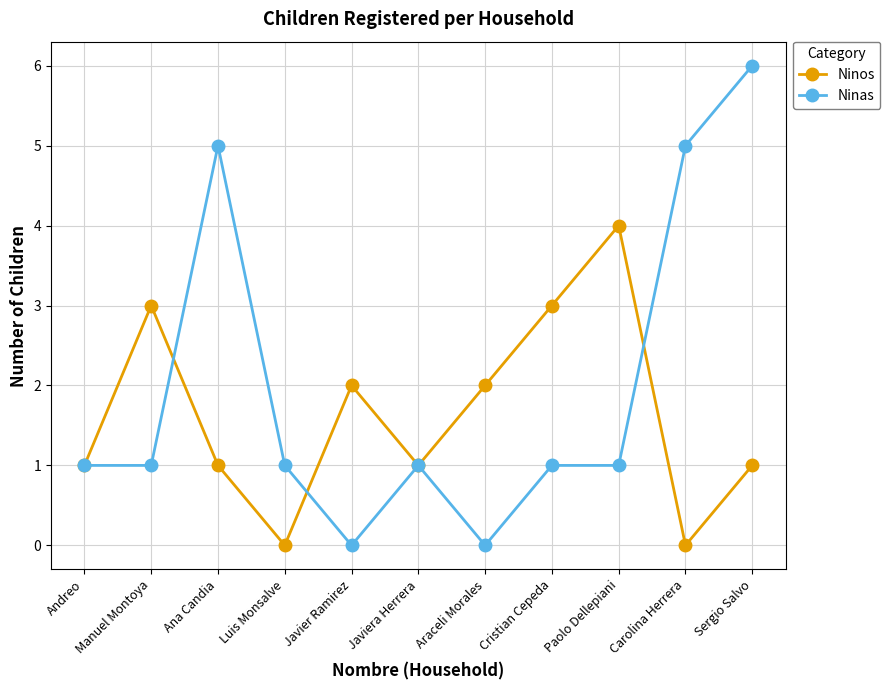

Reading left to right, list all the values displayed in this chart.

Ninos: Andreo=1	Manuel Montoya=3	Ana Candia=1	Luis Monsalve=0	Javier Ramirez=2	Javiera Herrera=1	Araceli Morales=2	Cristian Cepeda=3	Paolo Dellepiani=4	Carolina Herrera=0	Sergio Salvo=1
Ninas: Andreo=1	Manuel Montoya=1	Ana Candia=5	Luis Monsalve=1	Javier Ramirez=0	Javiera Herrera=1	Araceli Morales=0	Cristian Cepeda=1	Paolo Dellepiani=1	Carolina Herrera=5	Sergio Salvo=6